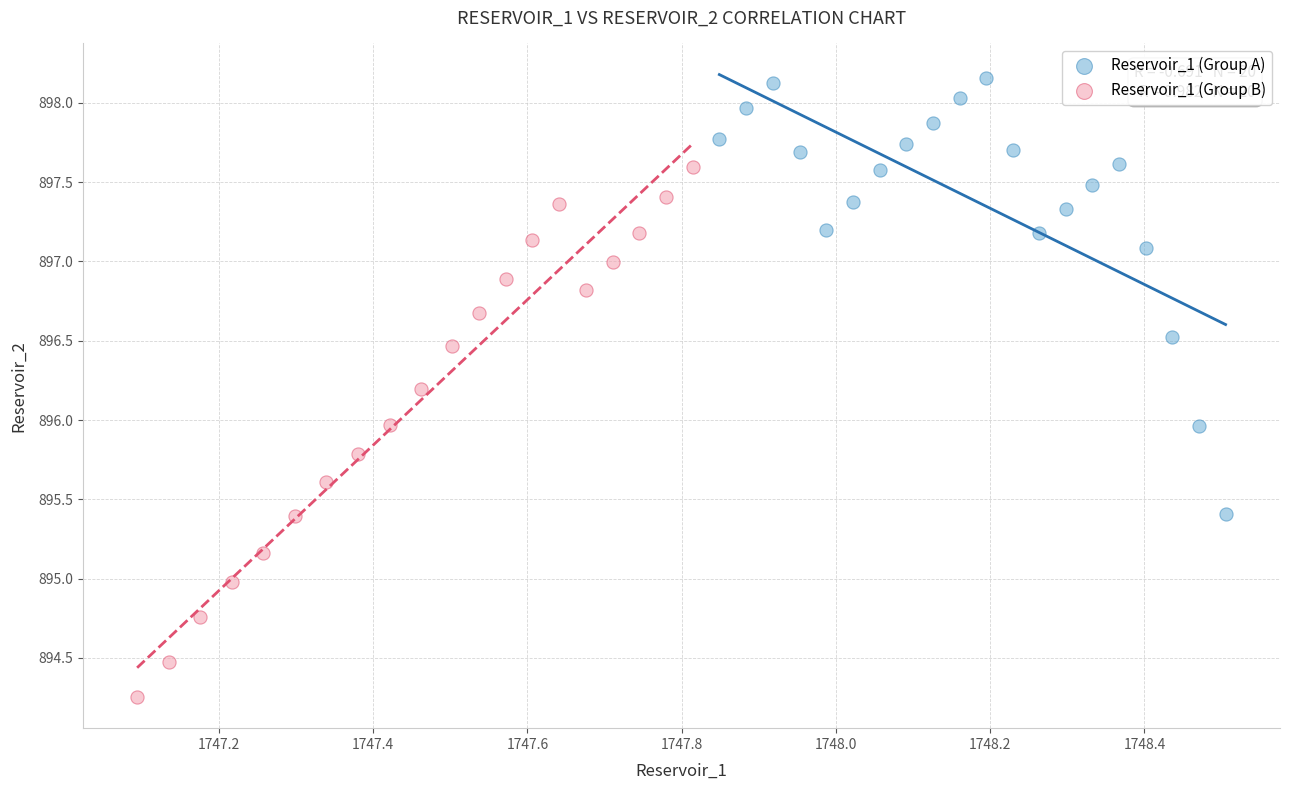

Which series has the widest spread of Y values?

Reservoir_1 (Group B)